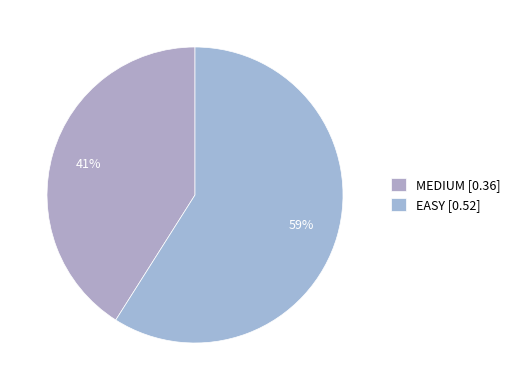

To the nearest percent, what is the combined percentage of EASY and MEDIUM?

100%